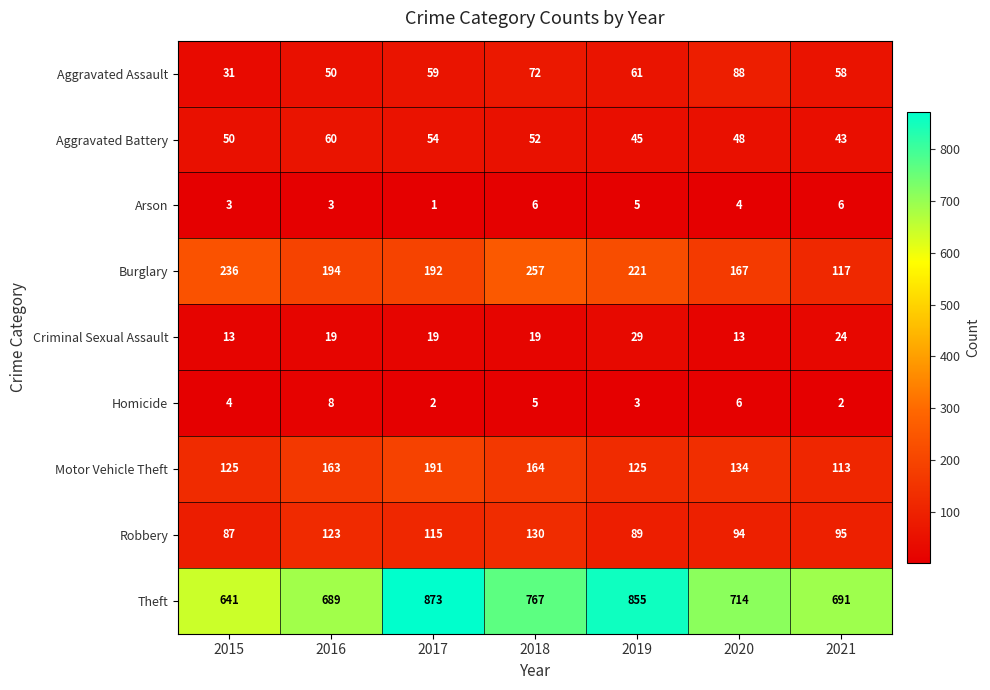

Which series has the widest spread of values?

Theft